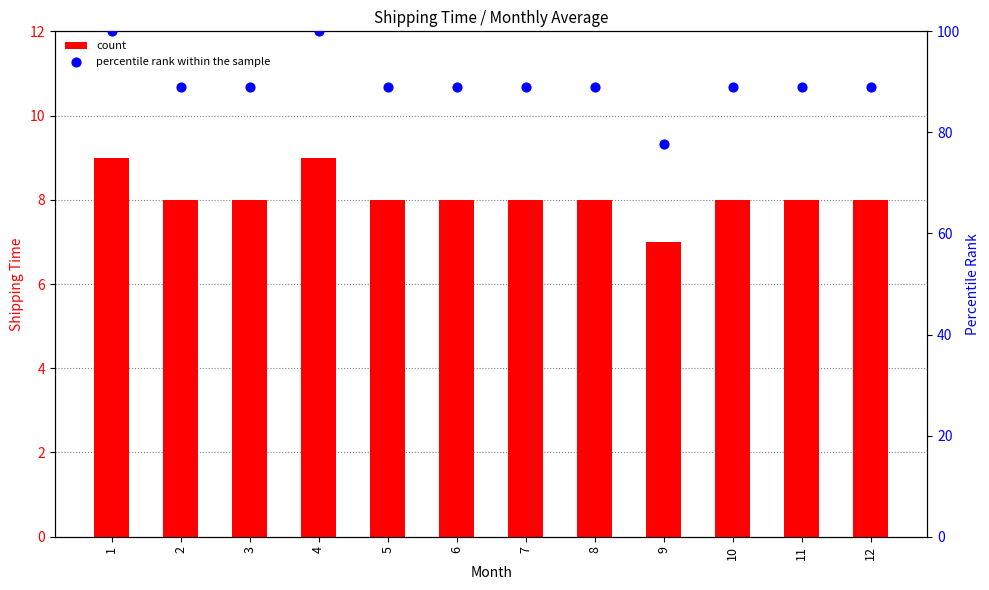

Is the value of count at 5 greater than the value of percentile rank within the sample at 11?

No